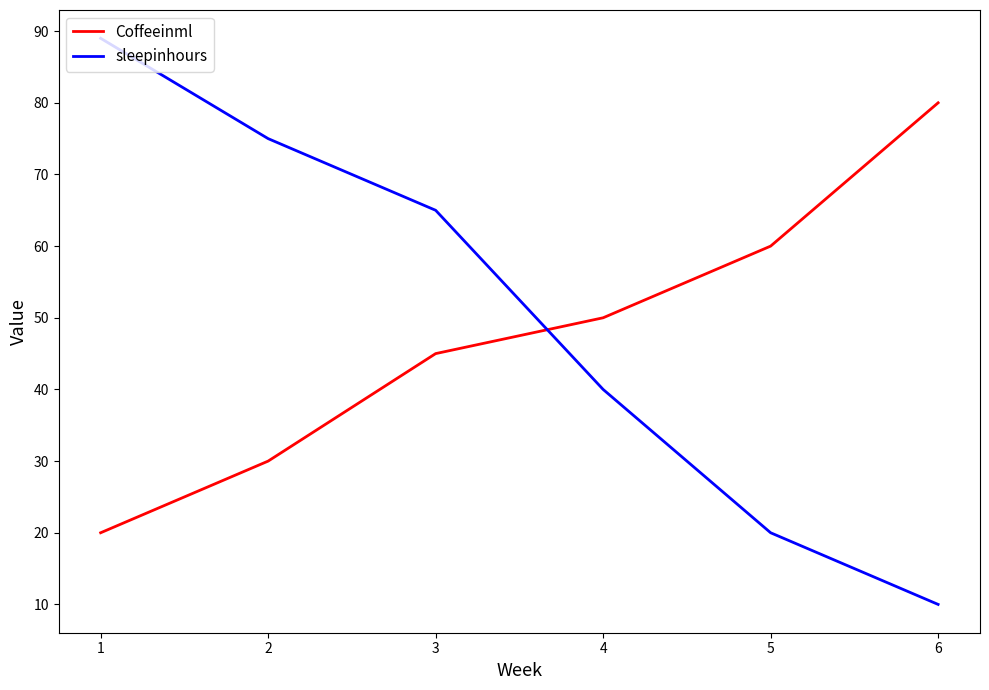

Which series has the largest range (max minus min)?

sleepinhours